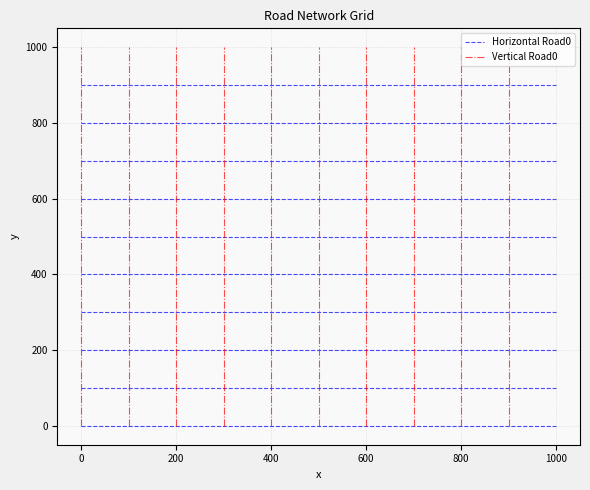

Does the chart display data point markers on the line(s)?

No